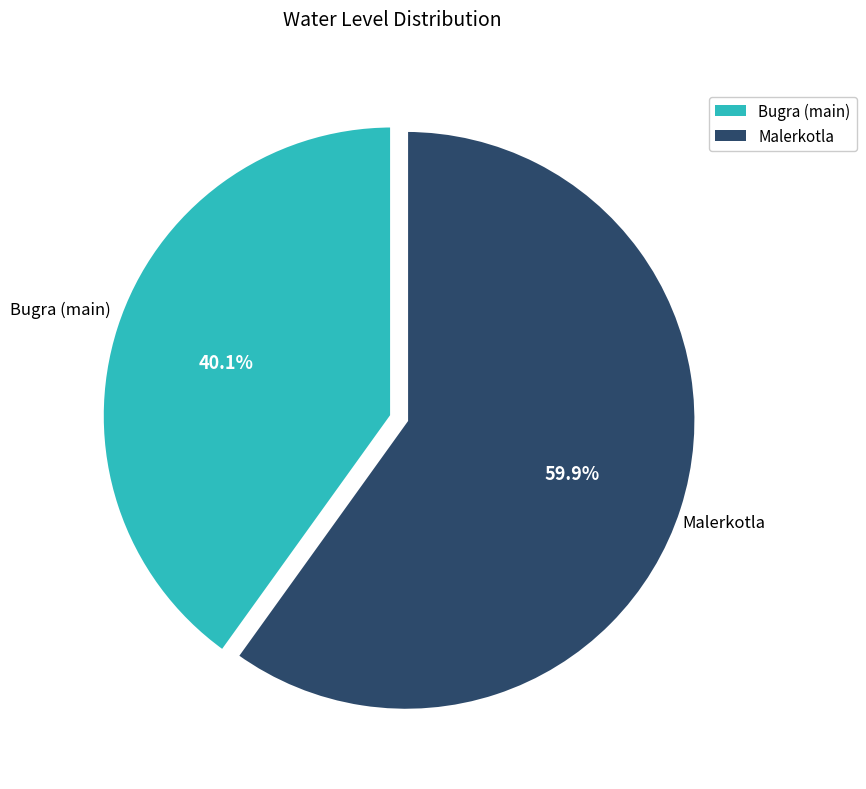

To the nearest percent, what portion does Malerkotla represent?

60%